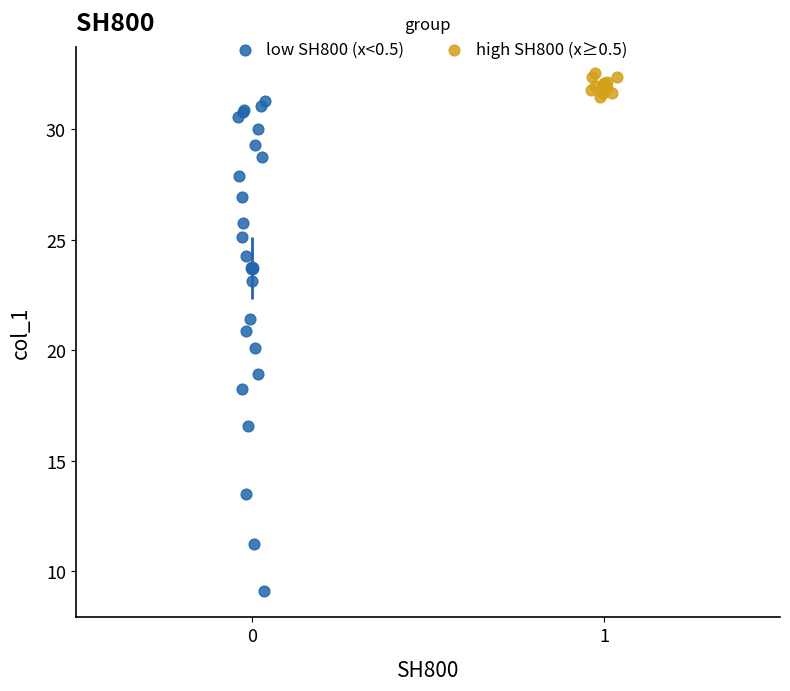

Which series reaches the maximum Y coordinate?

high SH800 (x≥0.5)